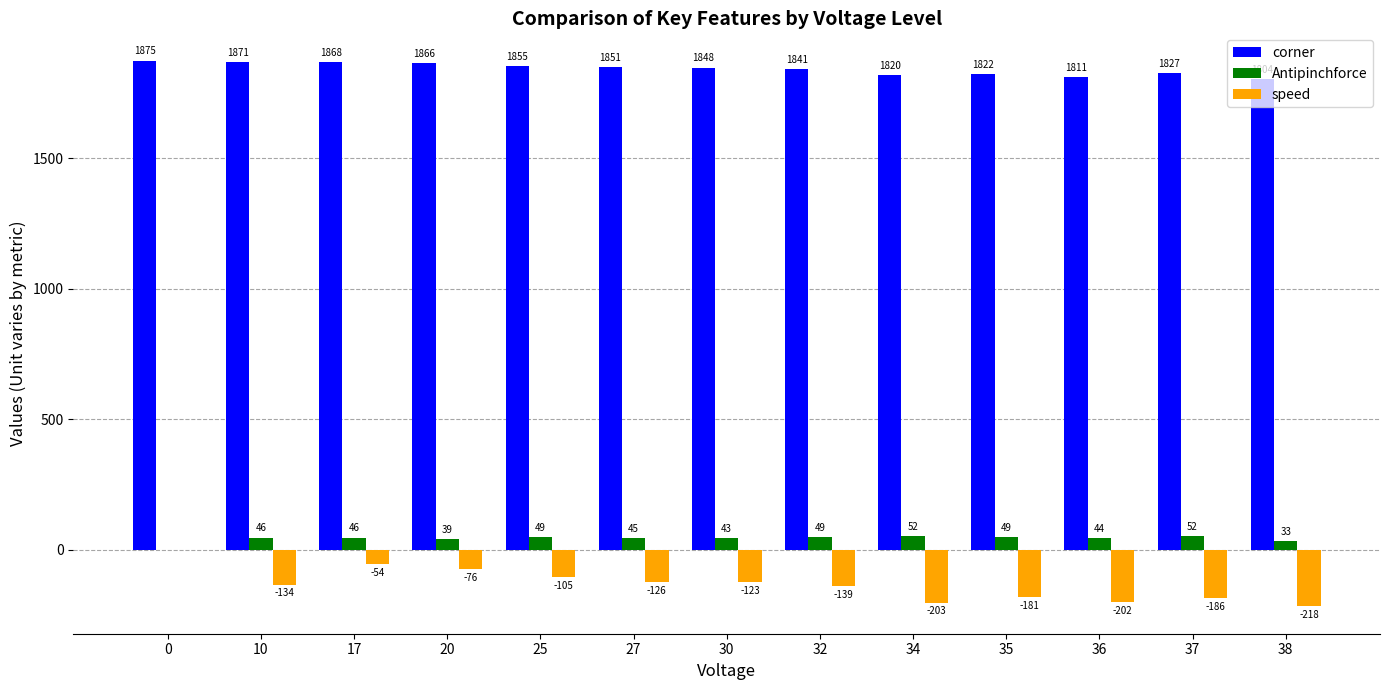

What is the approximate value of corner at 17, to the nearest 10?

1870